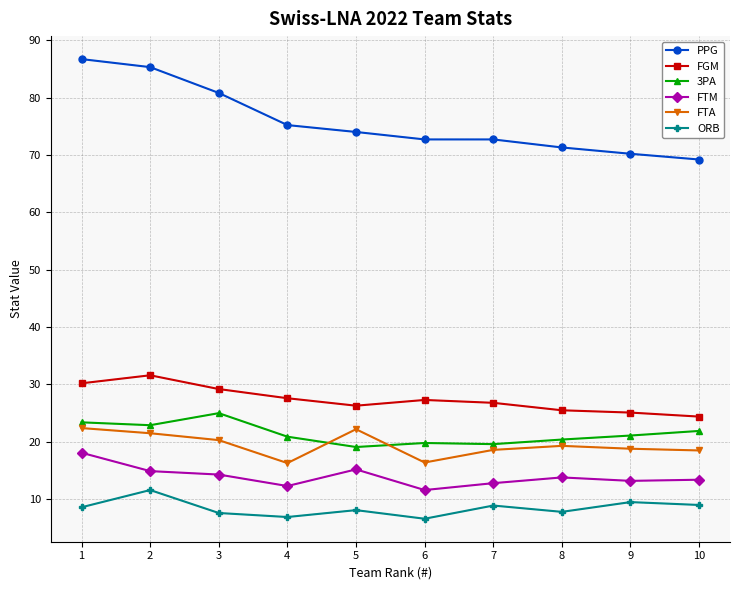

Between 1 and 5, which series saw the biggest shift?

PPG